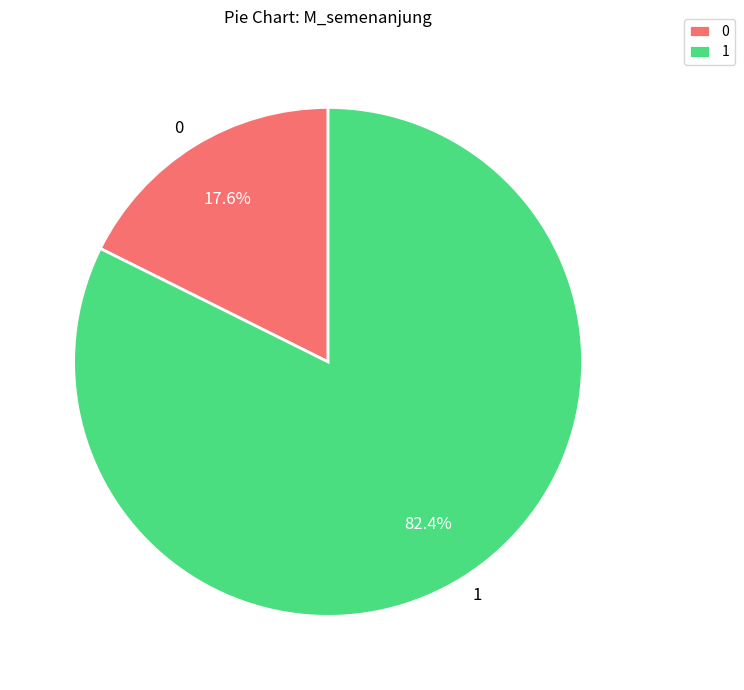

Which category has the smallest portion of the pie?

0